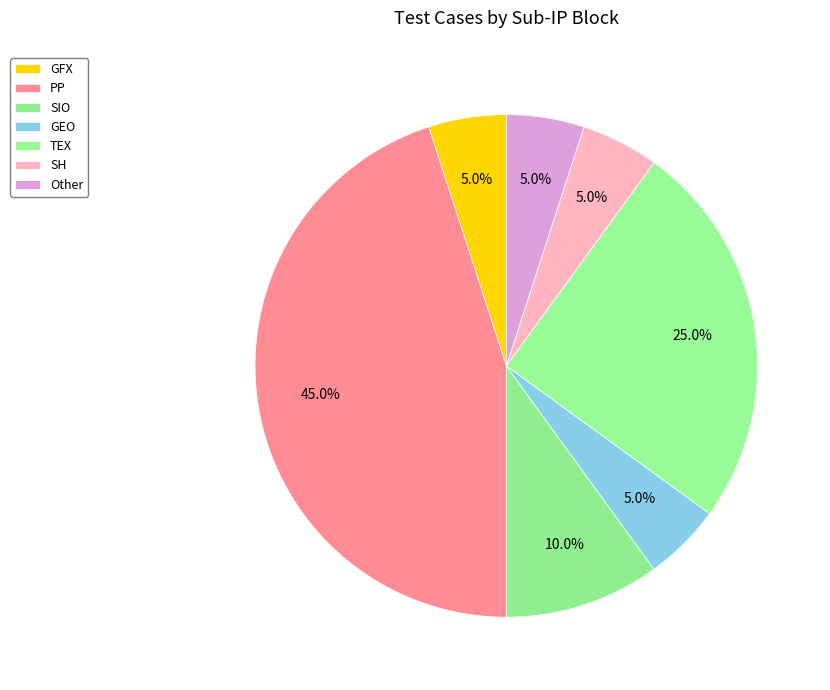

To the nearest percent, what is the combined percentage of SH and TEX?

30%